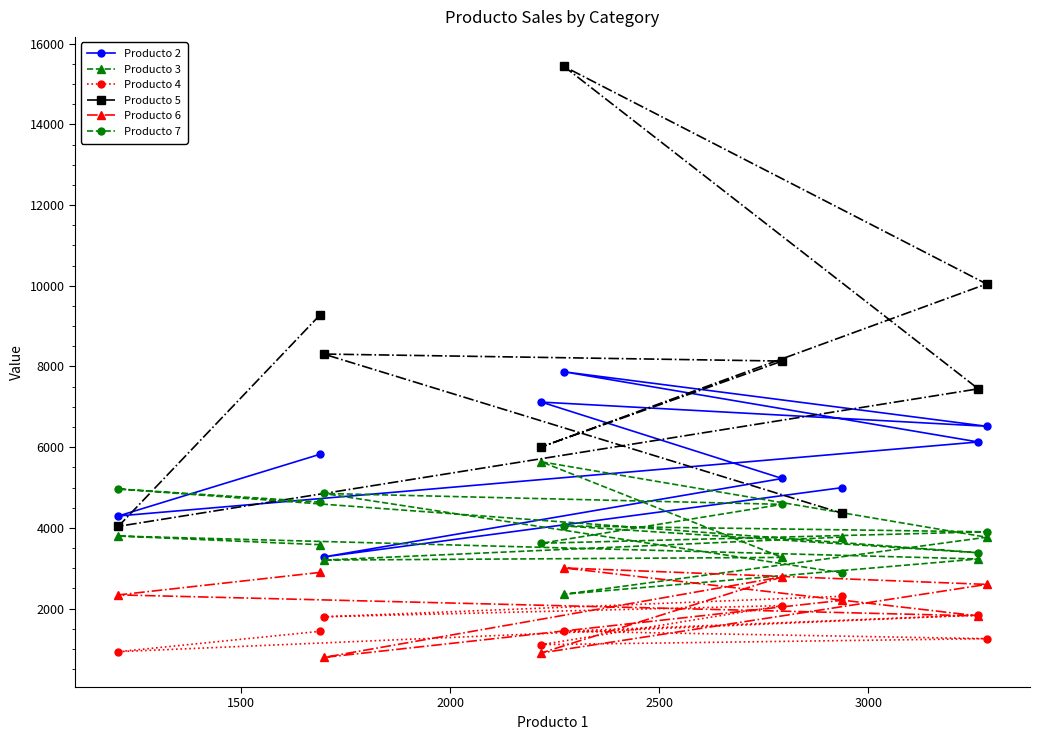

Which series has the largest total across all categories?

Producto 5